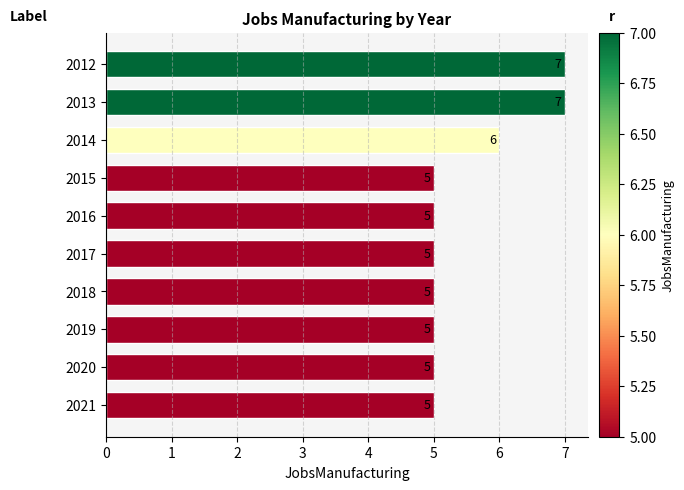

True or false: the data shows 4 at 2013.

False